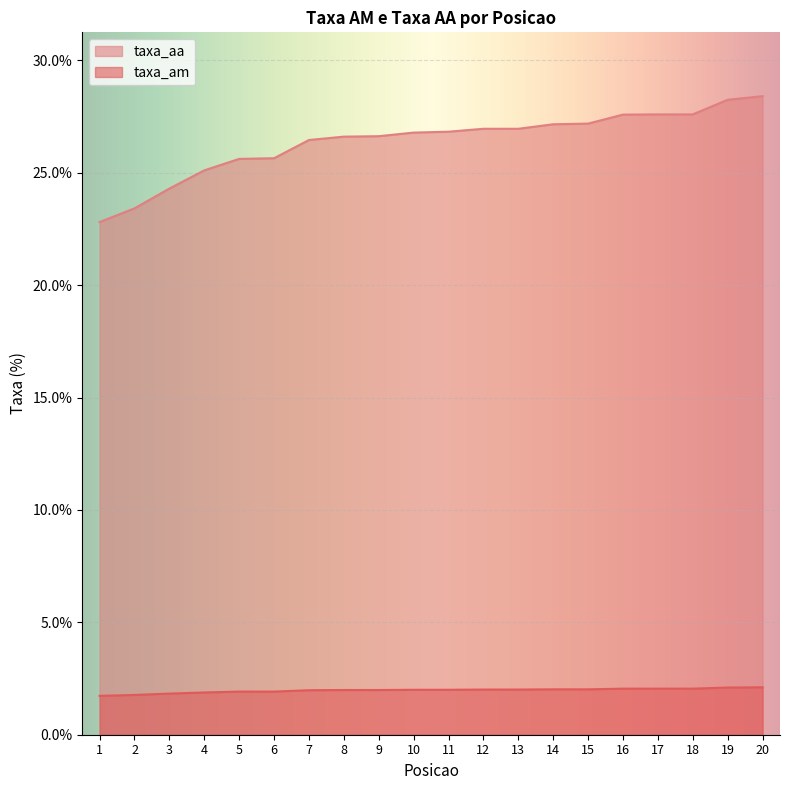

What is the greatest value displayed?

28.4